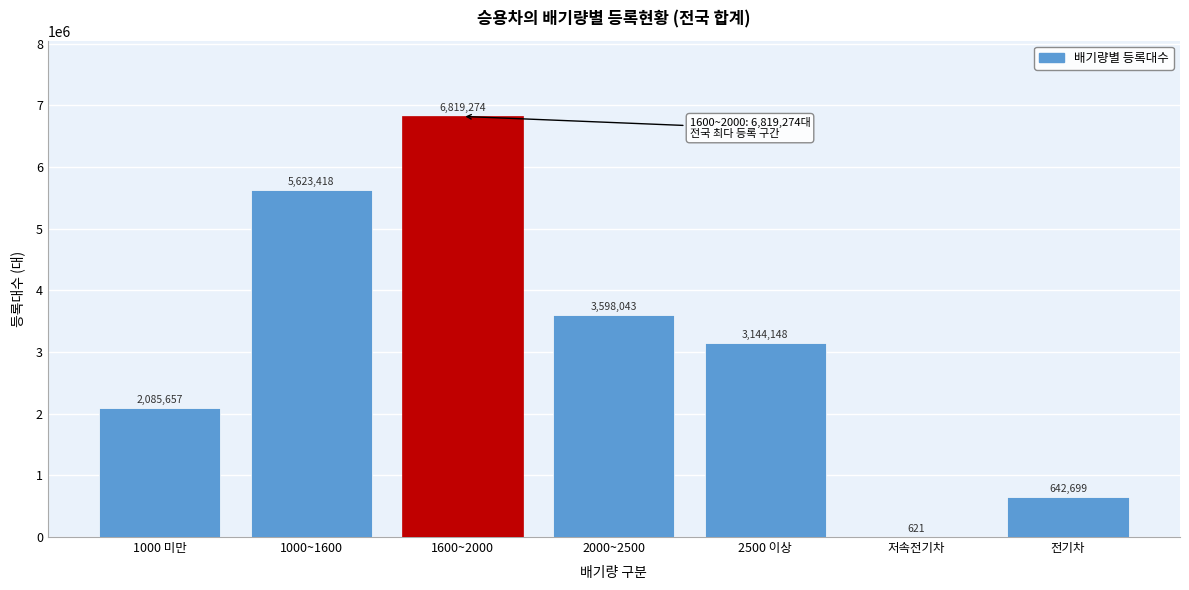

Reading left to right, extract all data points from this chart.

1000 미만=2085657	1000~1600=5623418	1600~2000=6819274	2000~2500=3598043	2500 이상=3144148	저속전기차=621	전기차=642699